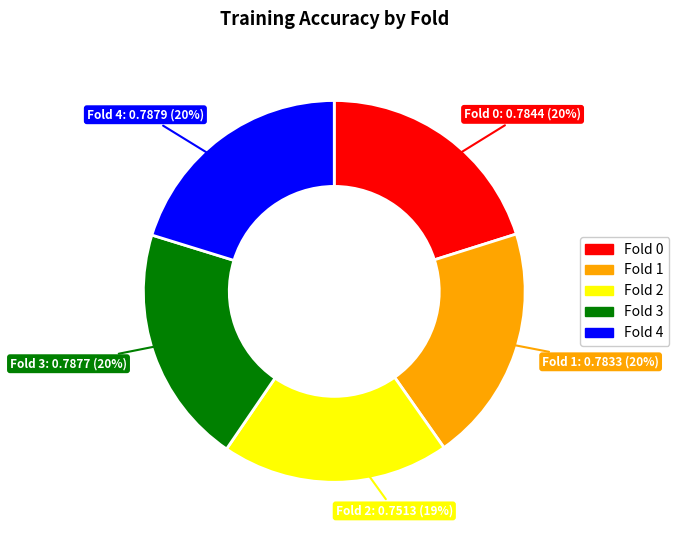

Which slice is the smallest?

Fold 2